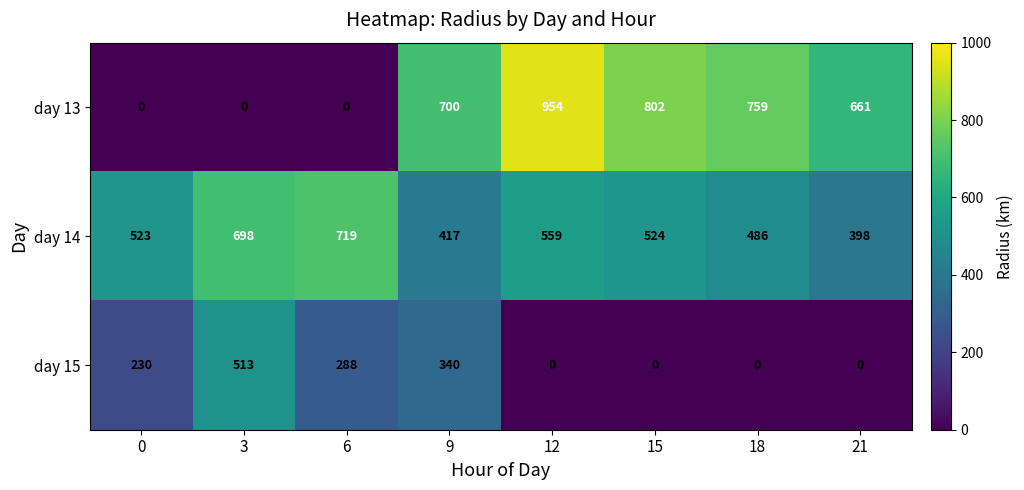

At how many categories does at least one series exceed 194?

8